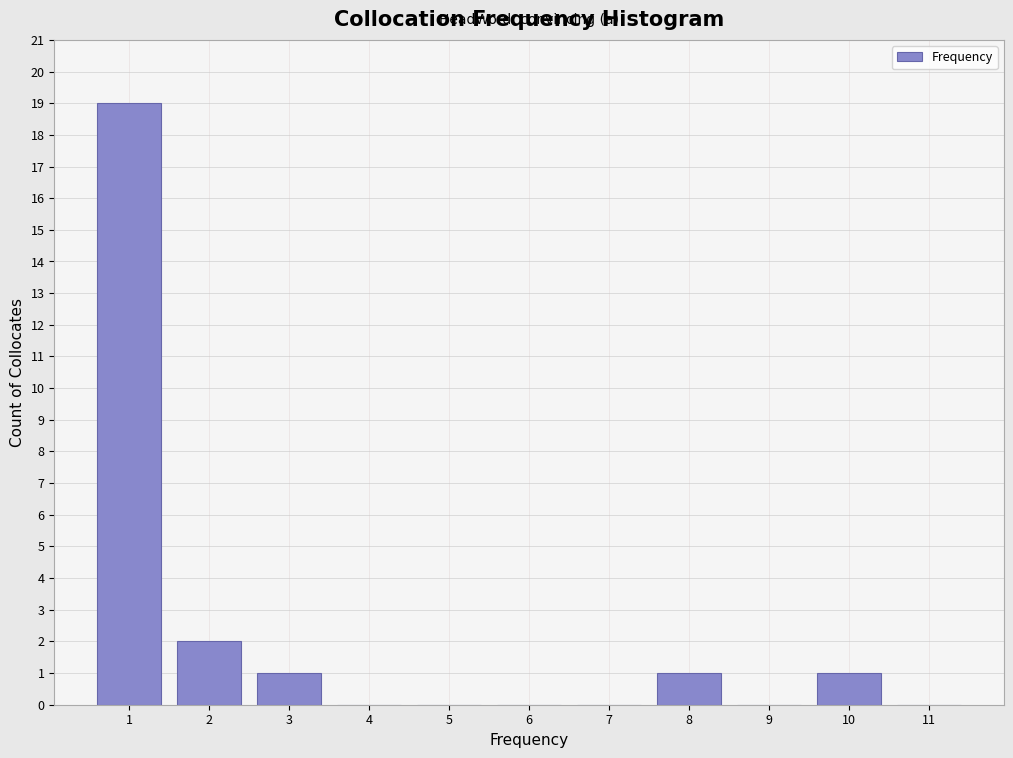

Reading left to right, list all the values displayed in this chart.

1=19	2=2	3=1	4=0	5=0	6=0	7=0	8=1	9=0	10=1	11=0